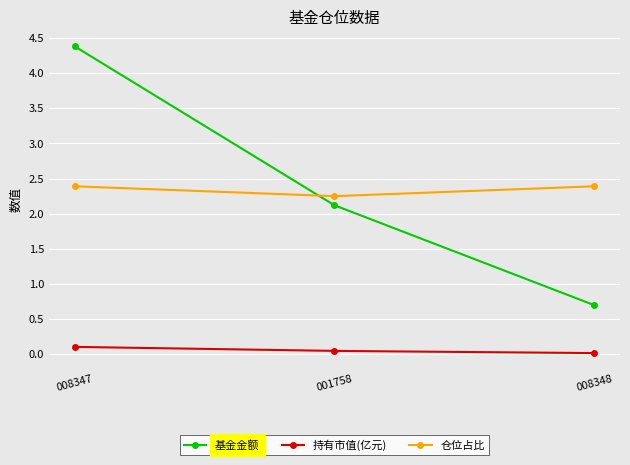

What is the label of the 3rd point from the right?

008347